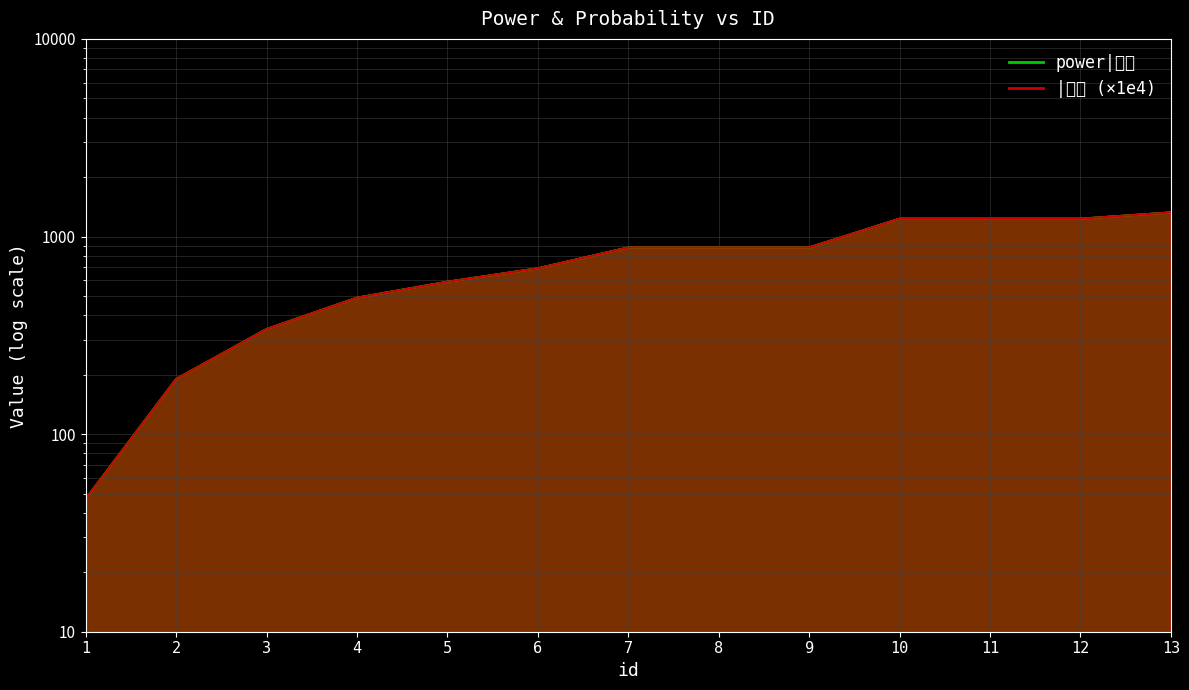

At 6, list the series in order from largest to smallest.

prob, power